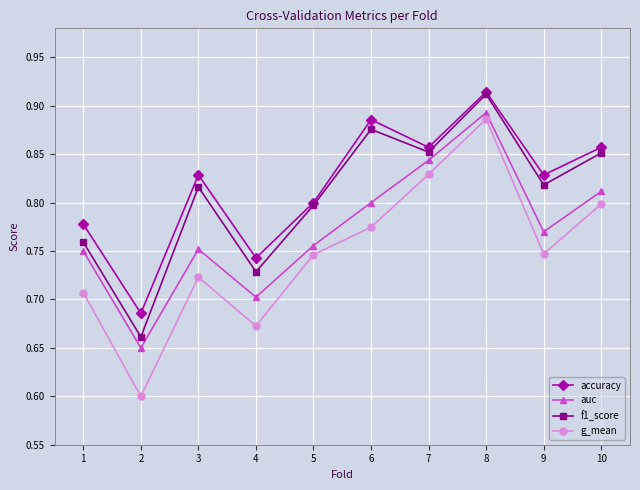

What is the minimum value shown in the chart?

0.6